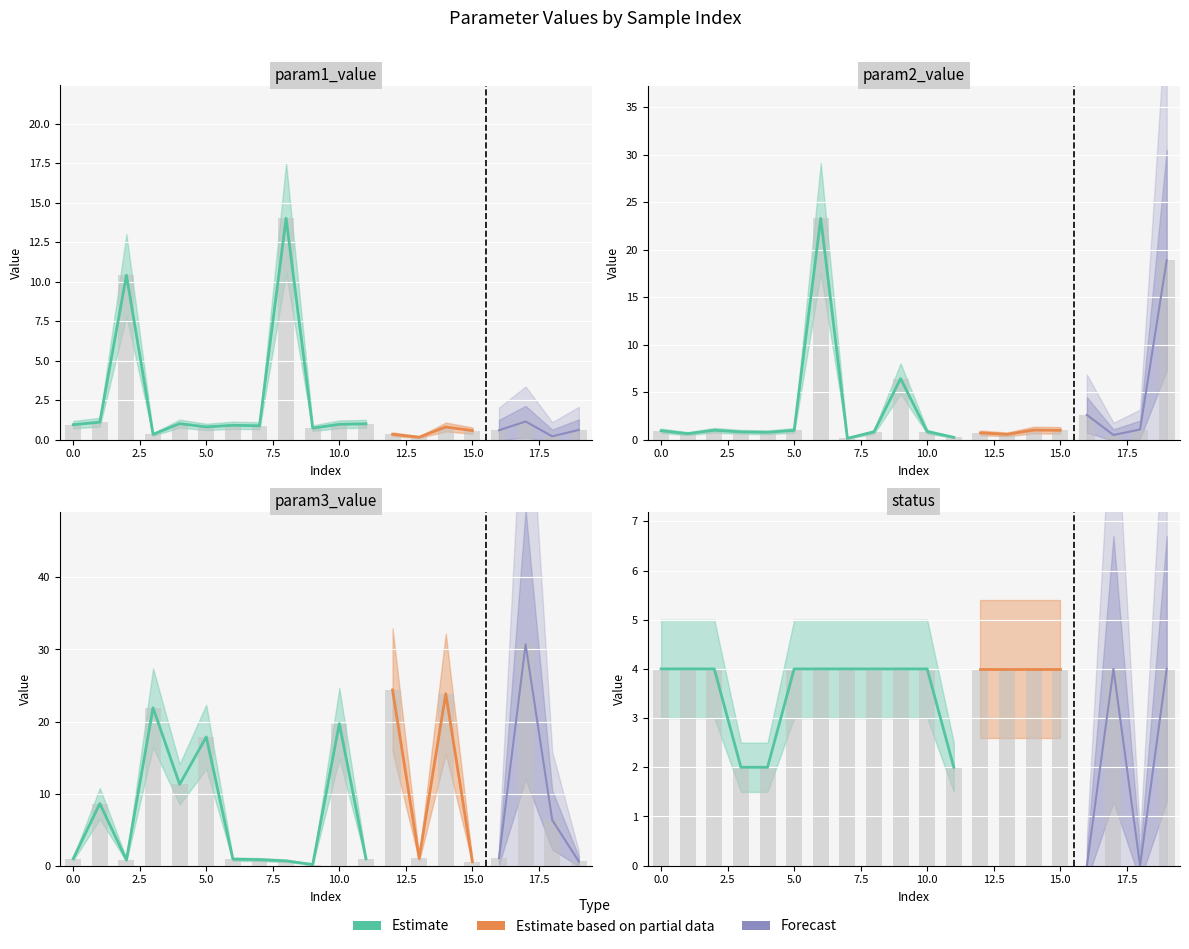

Rank the categories by param3_value value from lowest to highest.

9, 15, 19, 8, 2, 7, 6, 0, 11, 13, 16, 18, 1, 4, 5, 10, 3, 14, 12, 17